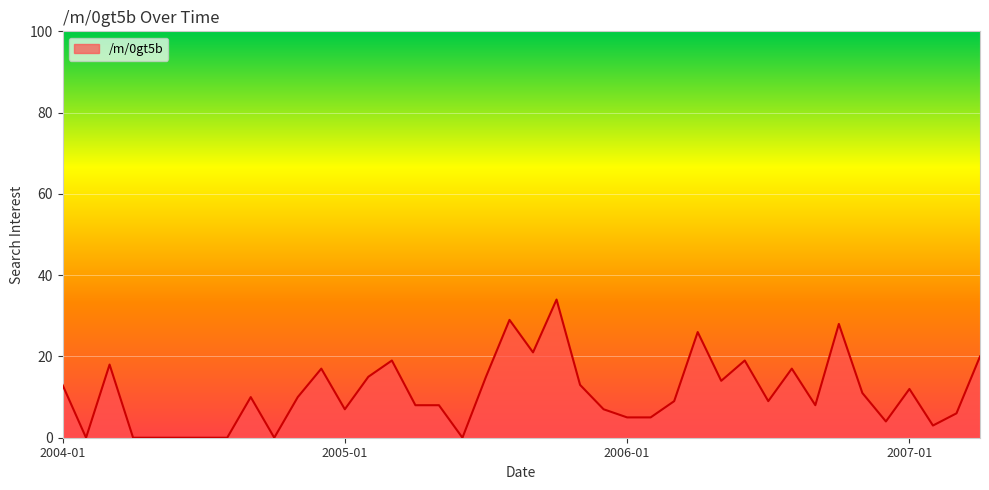

How many lines are shown in the chart?

1